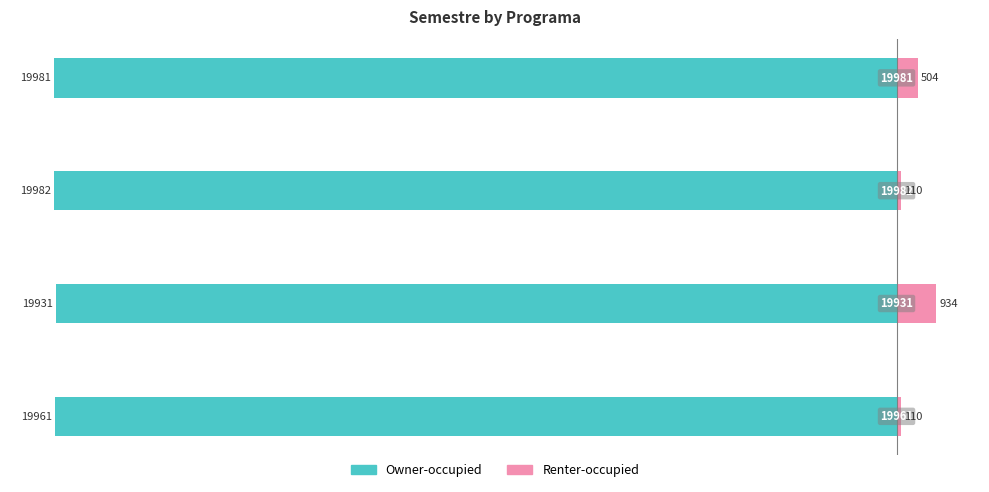

What is the minimum value for Owner-occupied?

-19982